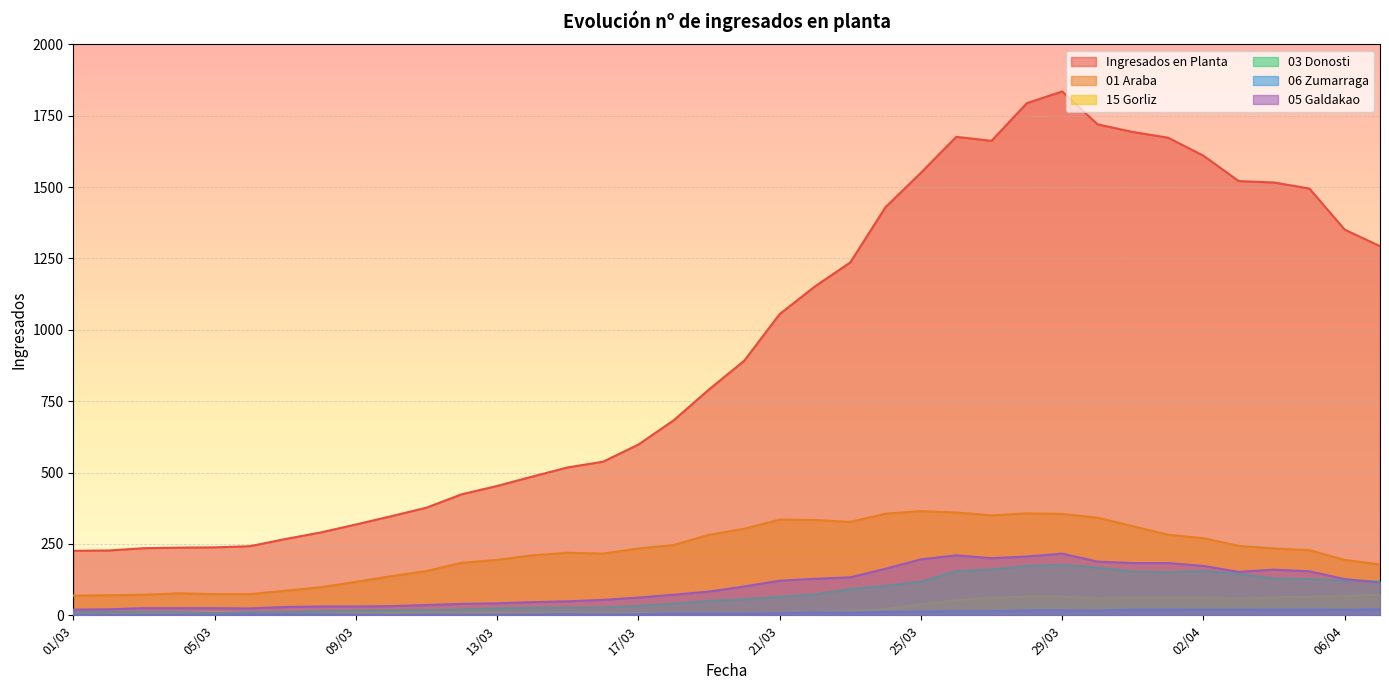

Which series has the widest spread of values?

Ingresados en Planta